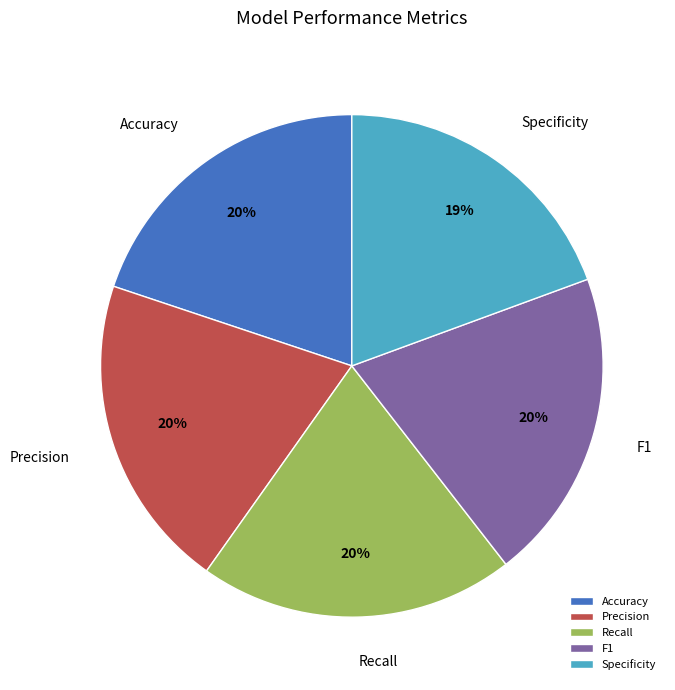

Is the sum of Recall and Accuracy greater than half?

No